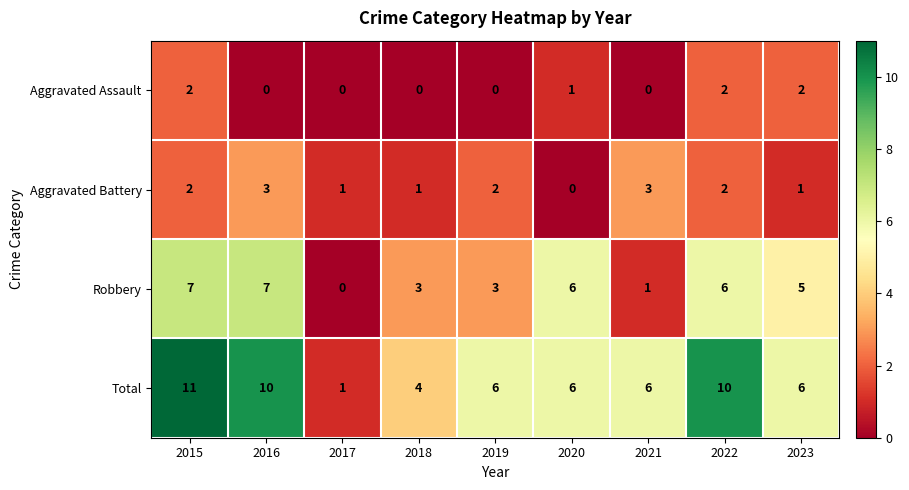

Which label corresponds to the largest value in the chart?

2015